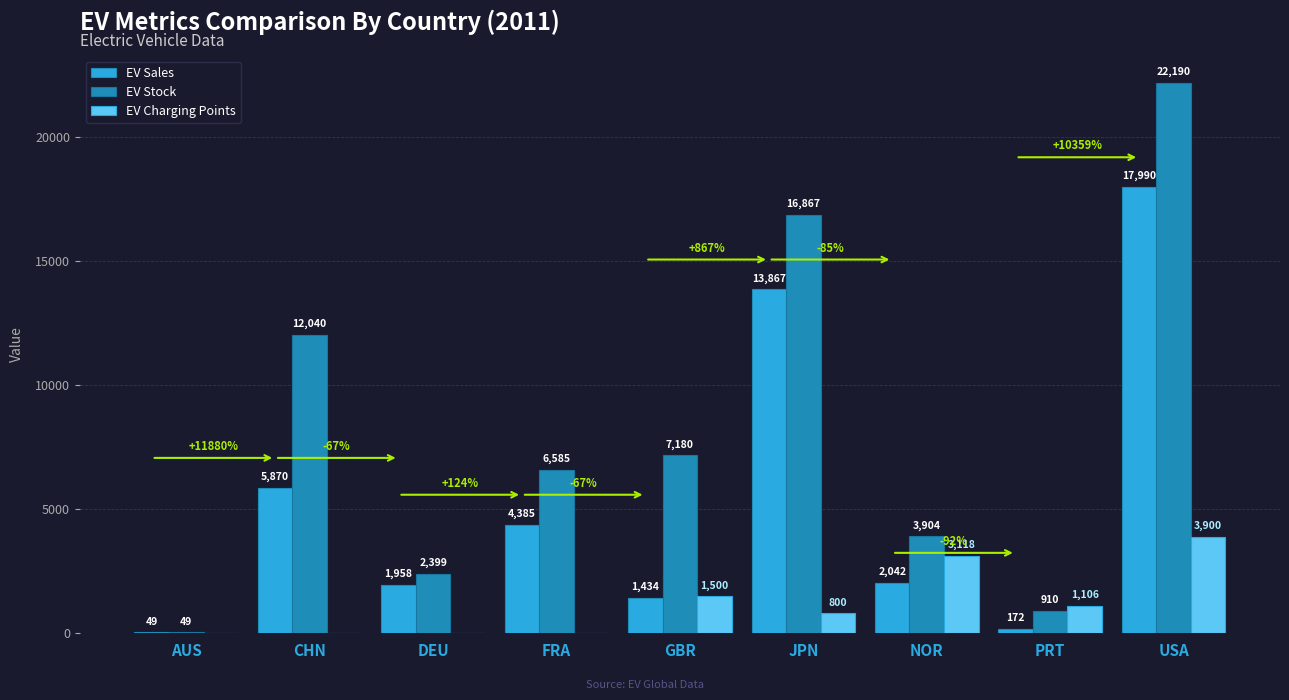

At which category does the chart reach its peak across all series?

USA